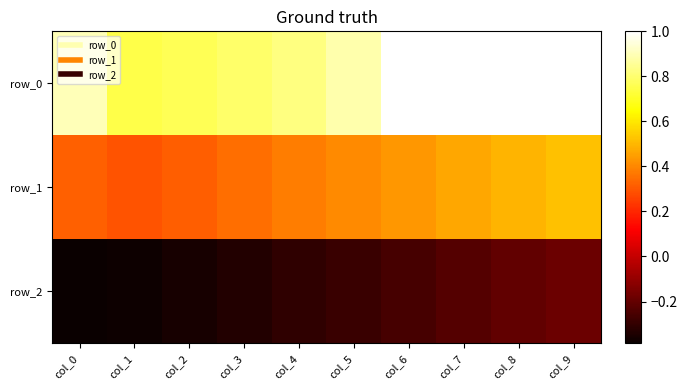

List the labels in order of row_0 value, largest first.

col_6, col_7, col_8, col_9, col_0, col_5, col_4, col_3, col_2, col_1